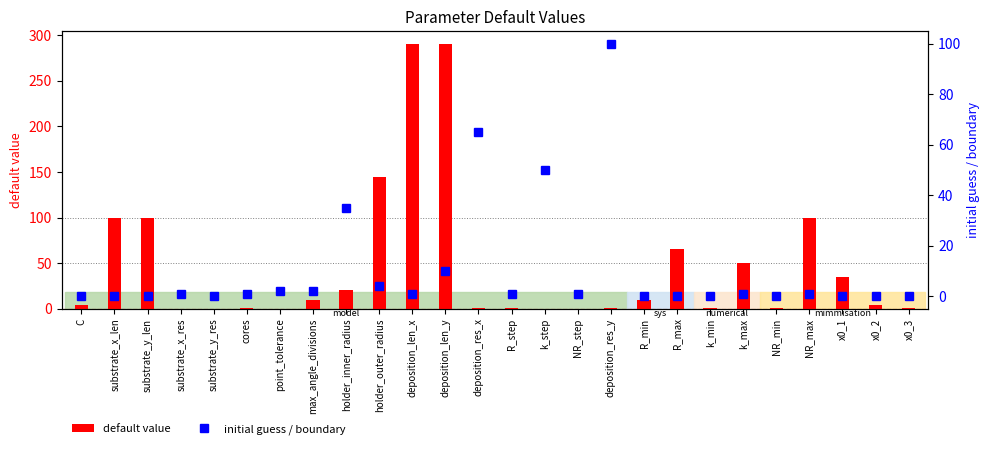

List the labels in order of default value value, largest first.

deposition_len_x, deposition_len_y, holder_outer_radius, substrate_x_len, substrate_y_len, NR_max, R_max, k_max, x0_1, holder_inner_radius, max_angle_divisions, R_min, C, x0_2, cores, deposition_res_x, R_step, deposition_res_y, k_min, NR_min, x0_3, substrate_x_res, substrate_y_res, point_tolerance, k_step, NR_step